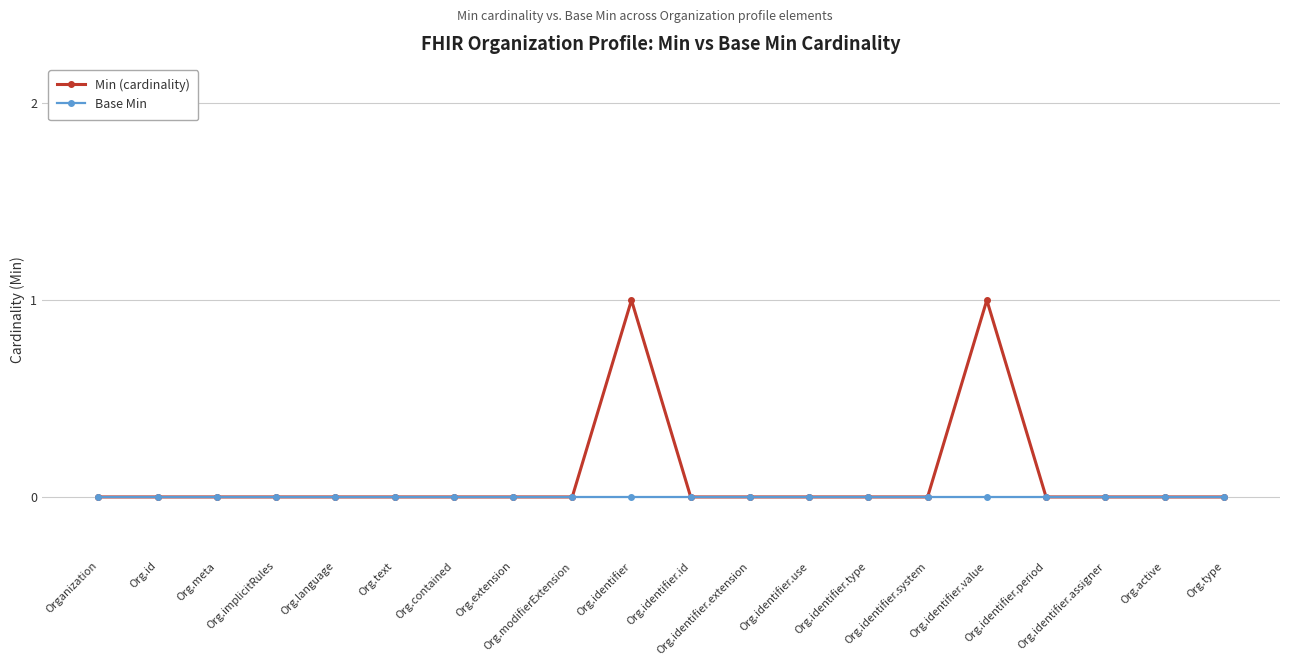

Count the number of data series in this chart.

2